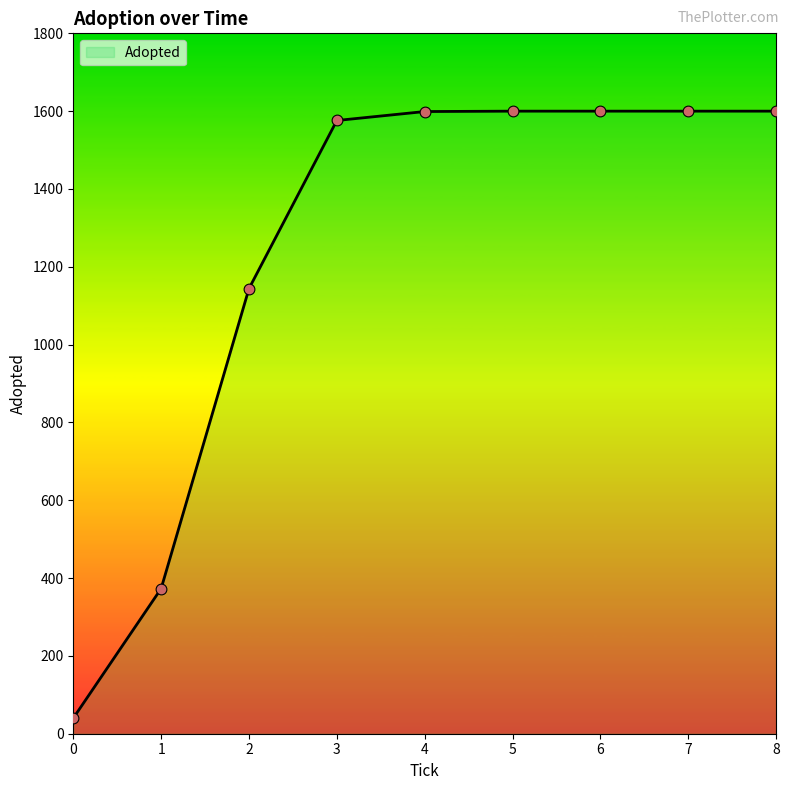

Approximately how many times larger is the value at 3 compared to 6?

1.0